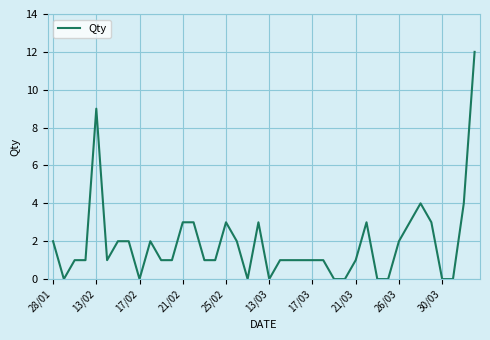

What is the difference between the maximum and minimum values?

12